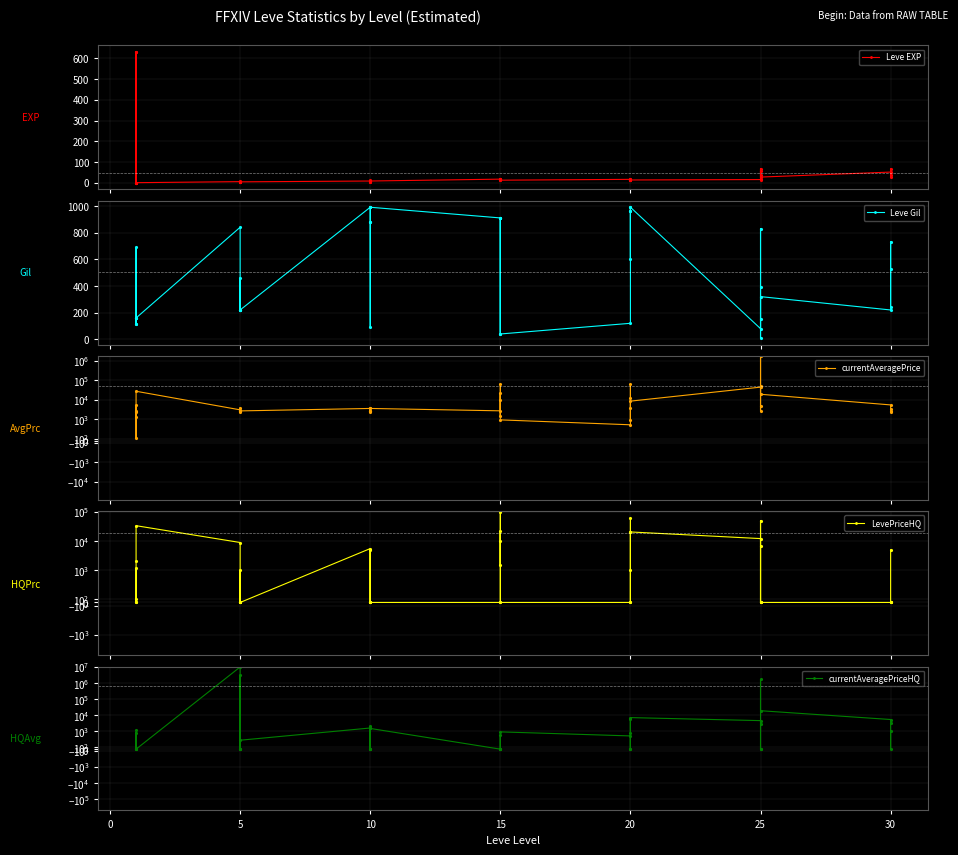

How many values in LevePriceHQ are above zero?

20